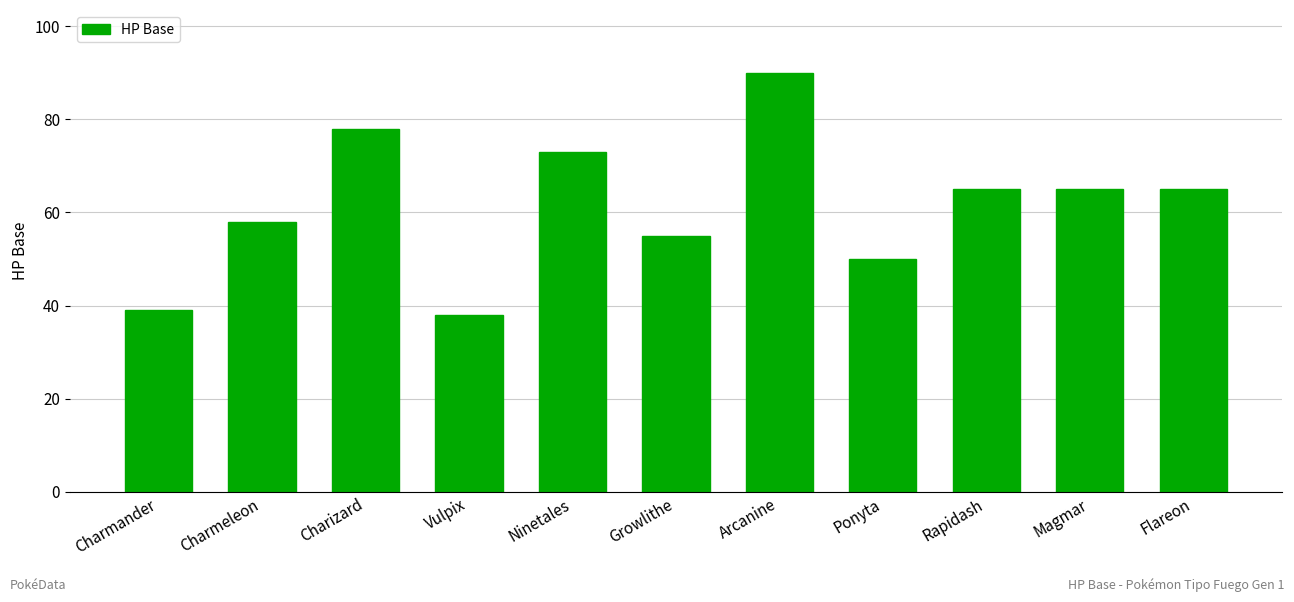

Reading right to left, extract all data points from this chart.

65	65	65	50	90	55	73	38	78	58	39